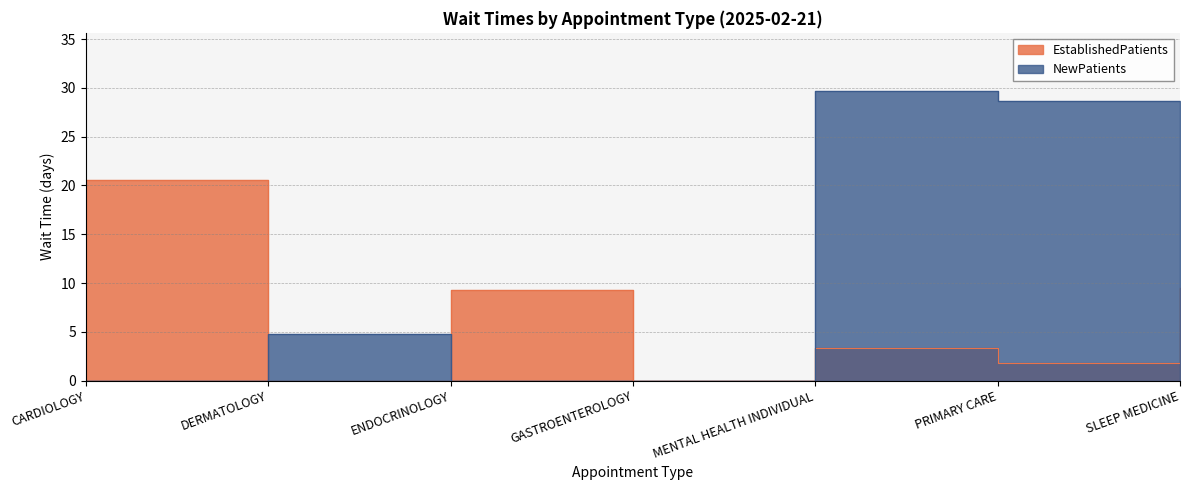

What position from the right is PRIMARY CARE?

2